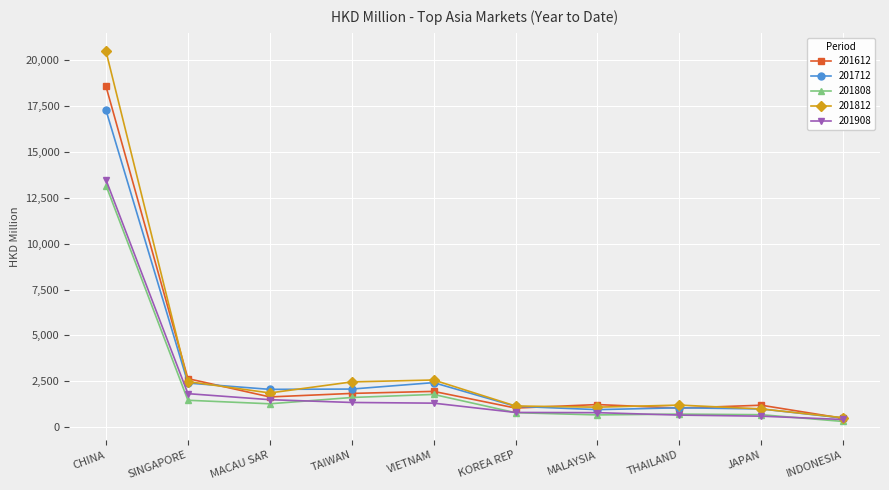

What is the value of the 201612 point at the 4th from the left?

1841.7